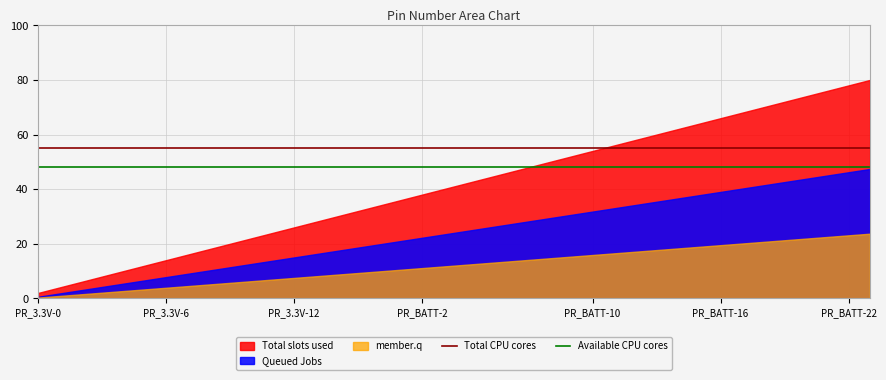

The Available CPU cores series shows 48 at PR_BATT-2. True or false?

True